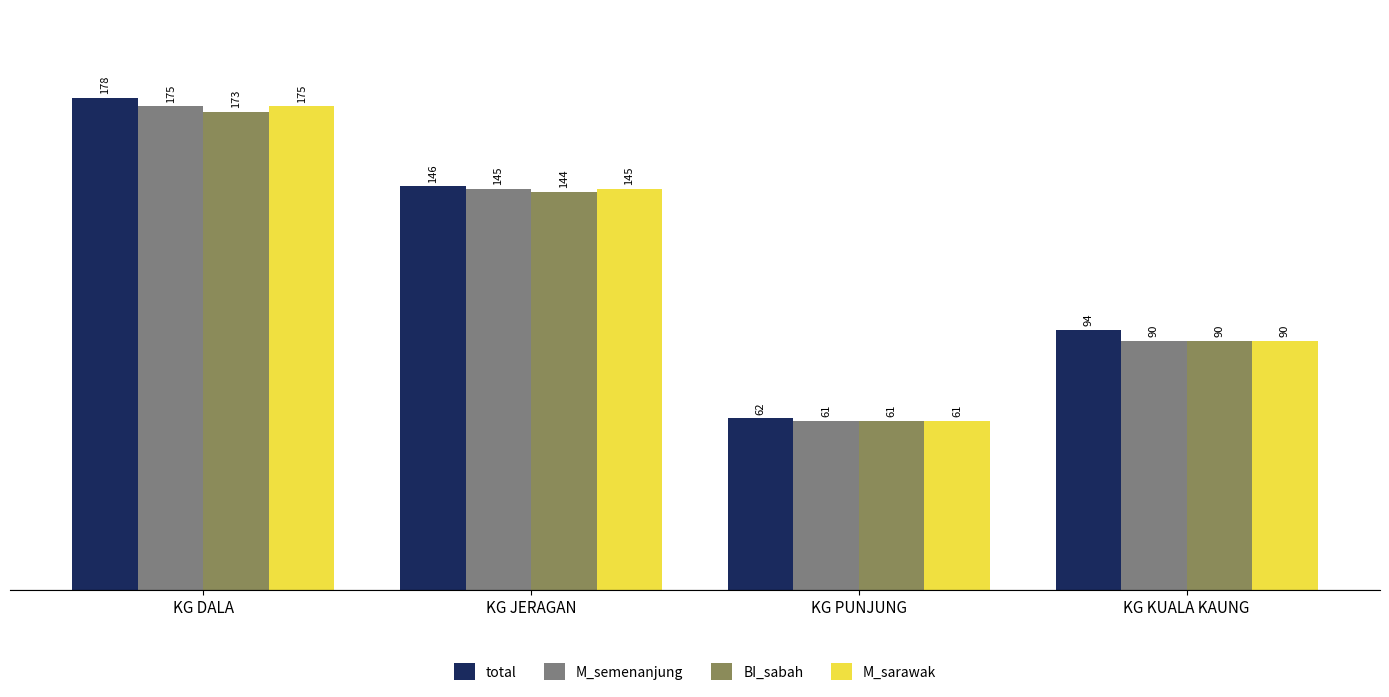

At which label does M_sarawak reach its minimum?

KG PUNJUNG